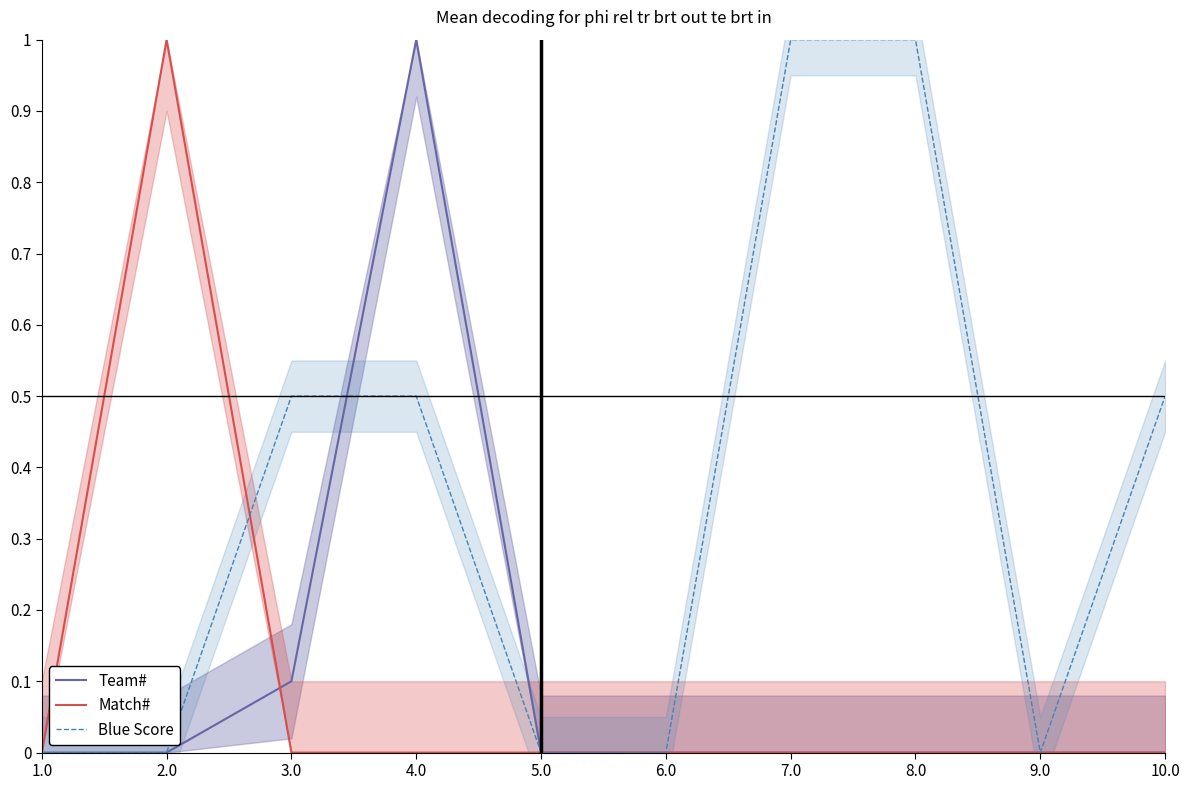

Rank the categories by Blue Score value from highest to lowest.

7.0, 8.0, 3.0, 4.0, 10.0, 1.0, 2.0, 5.0, 6.0, 9.0